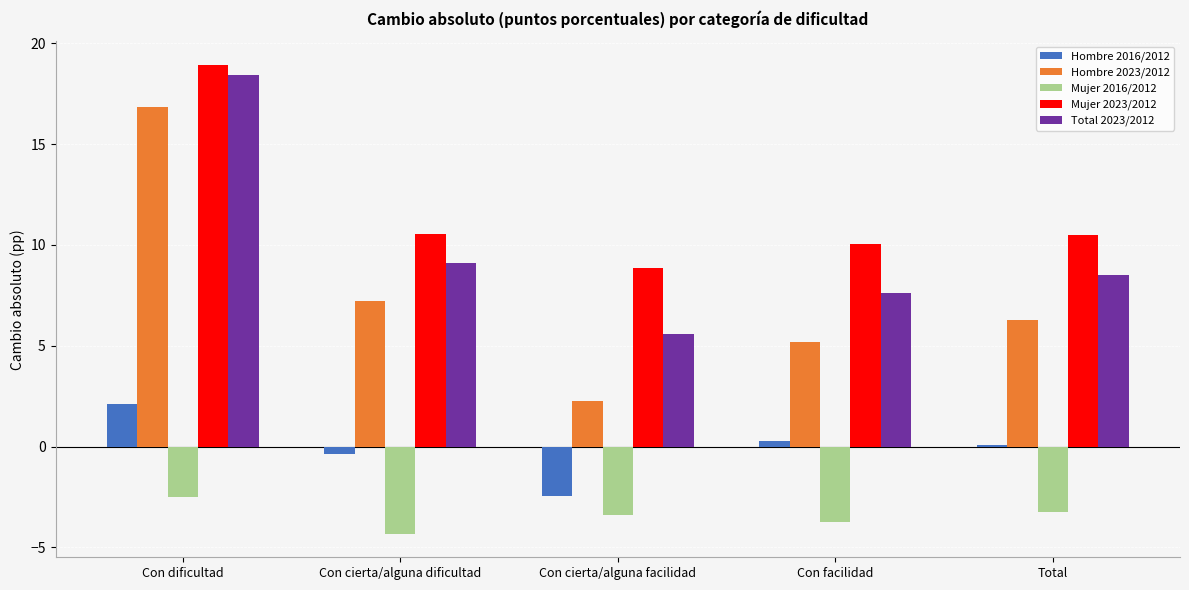

The Mujer 2016/2012 series shows -1.9 at Con cierta/alguna facilidad. True or false?

False